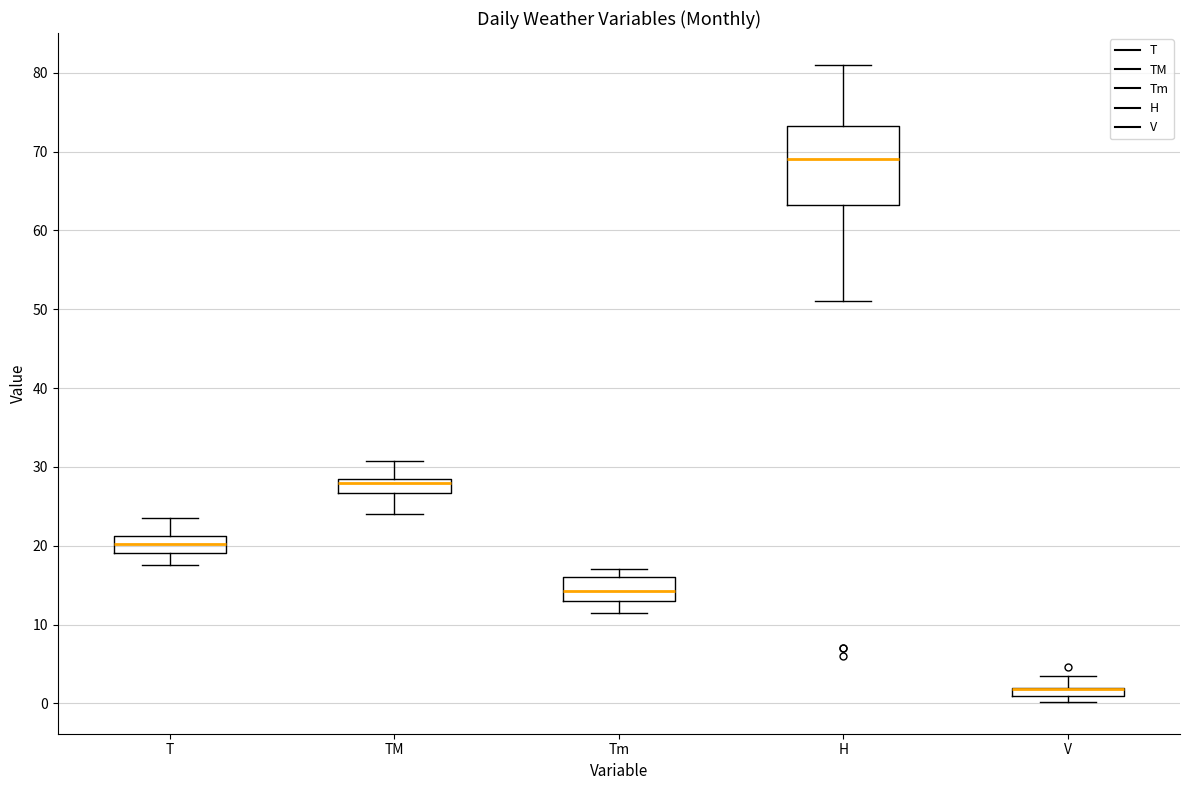

Where is the upper edge of the box for Tm on the y-axis? The values are not printed on the chart, so give them approximately, as read against the axis.

16